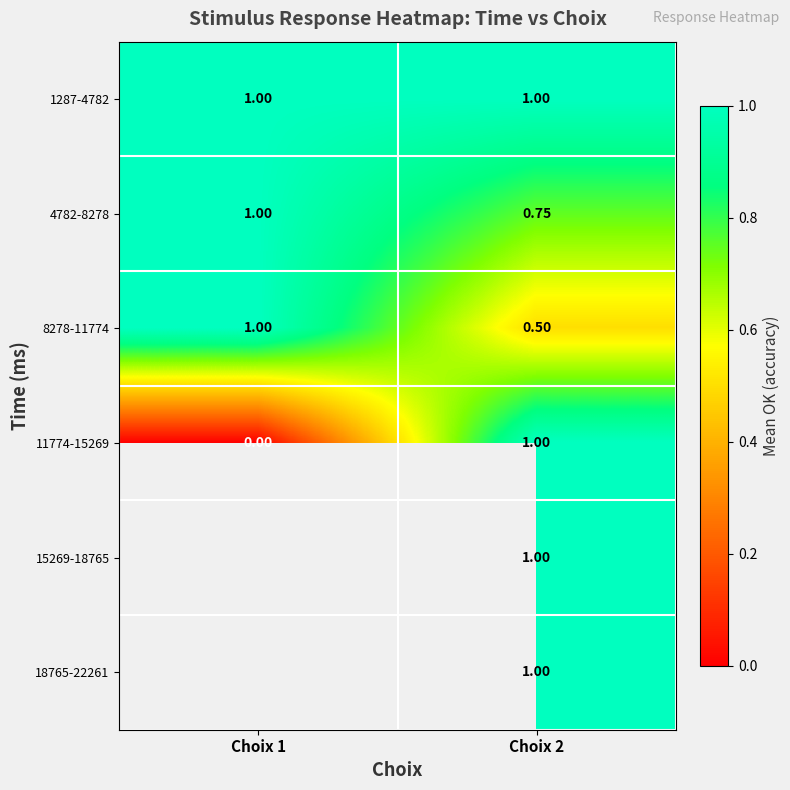

Between Choix 1 and Choix 2, which is larger?

Choix 1